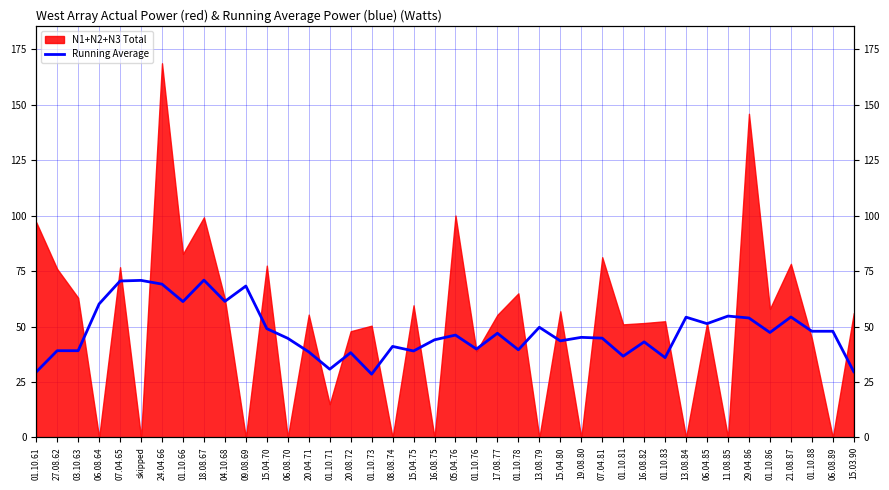

Does the chart display data point markers on the line(s)?

No